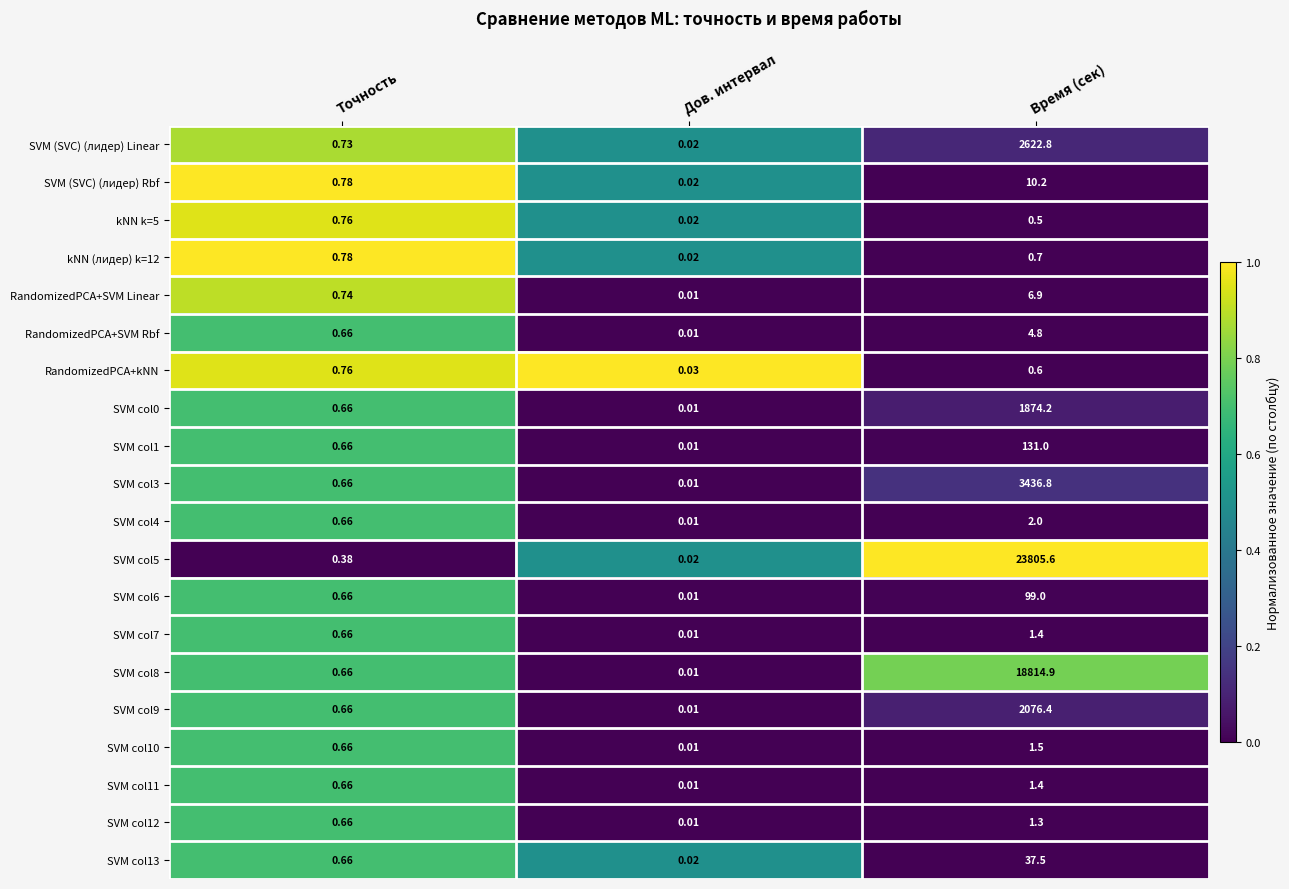

Rank the categories by SVM col9 value from lowest to highest.

Дов. интервал, Точность, Время (сек)